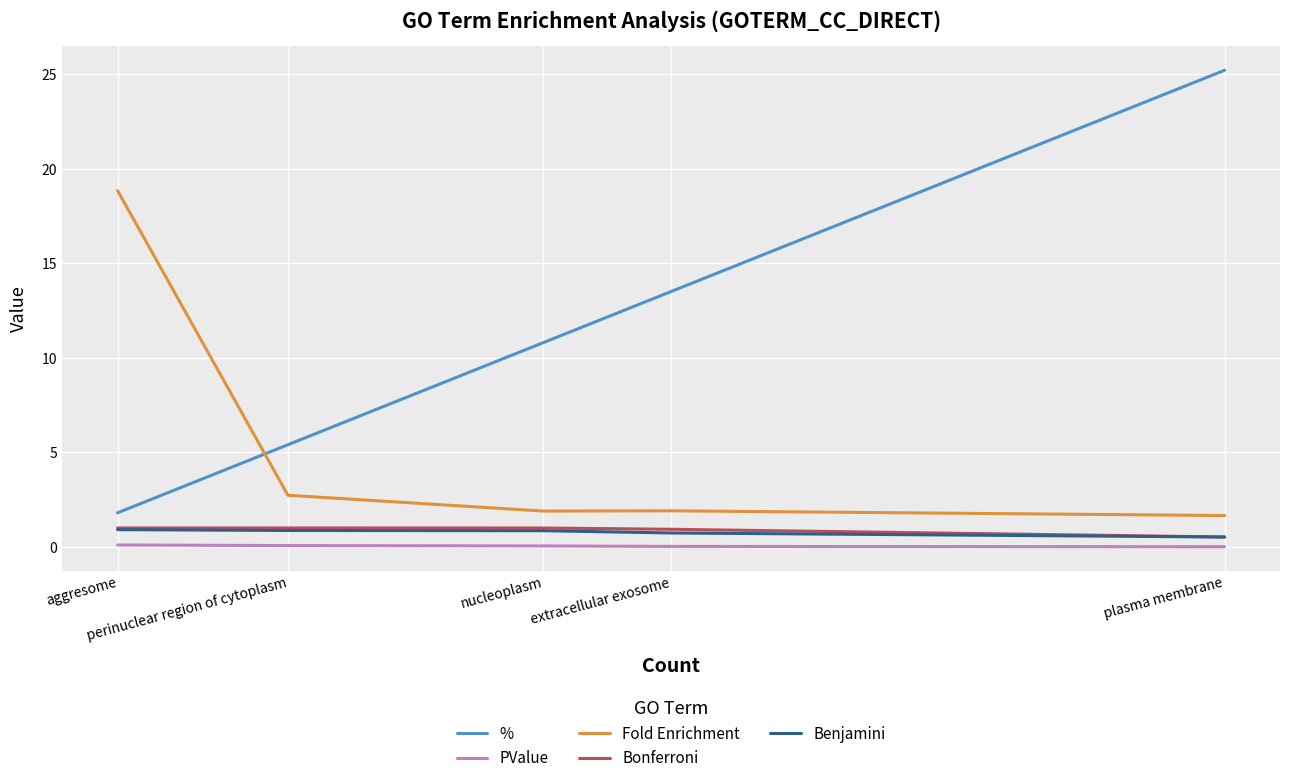

True or false: PValue has more than 2 points higher than both neighbors.

False